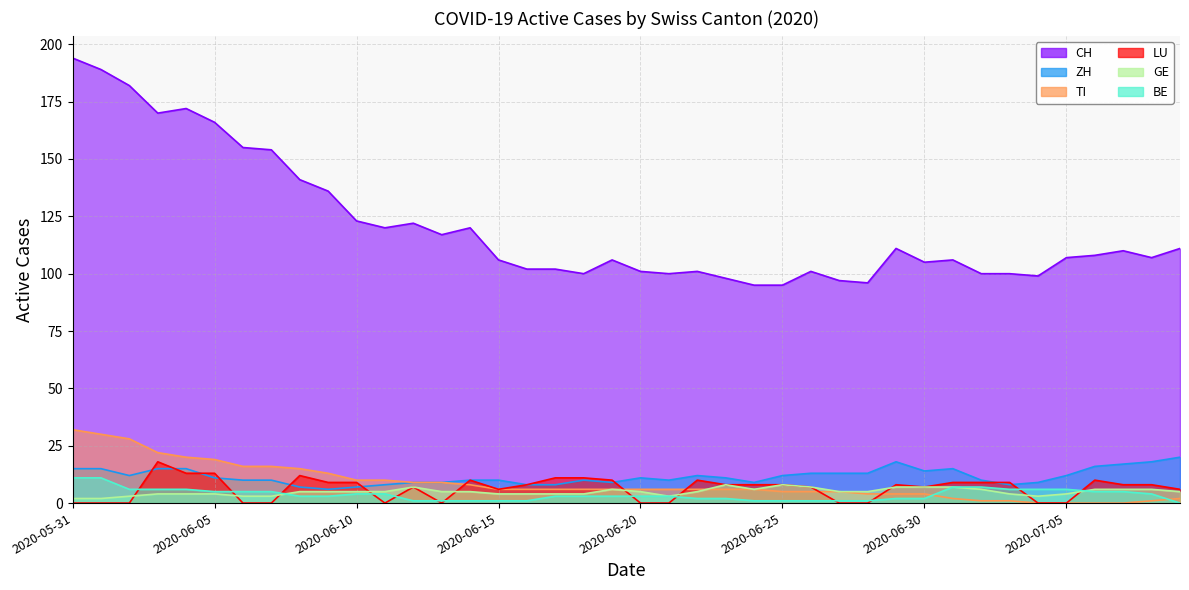

What position from the right is 2020-06-02?

38